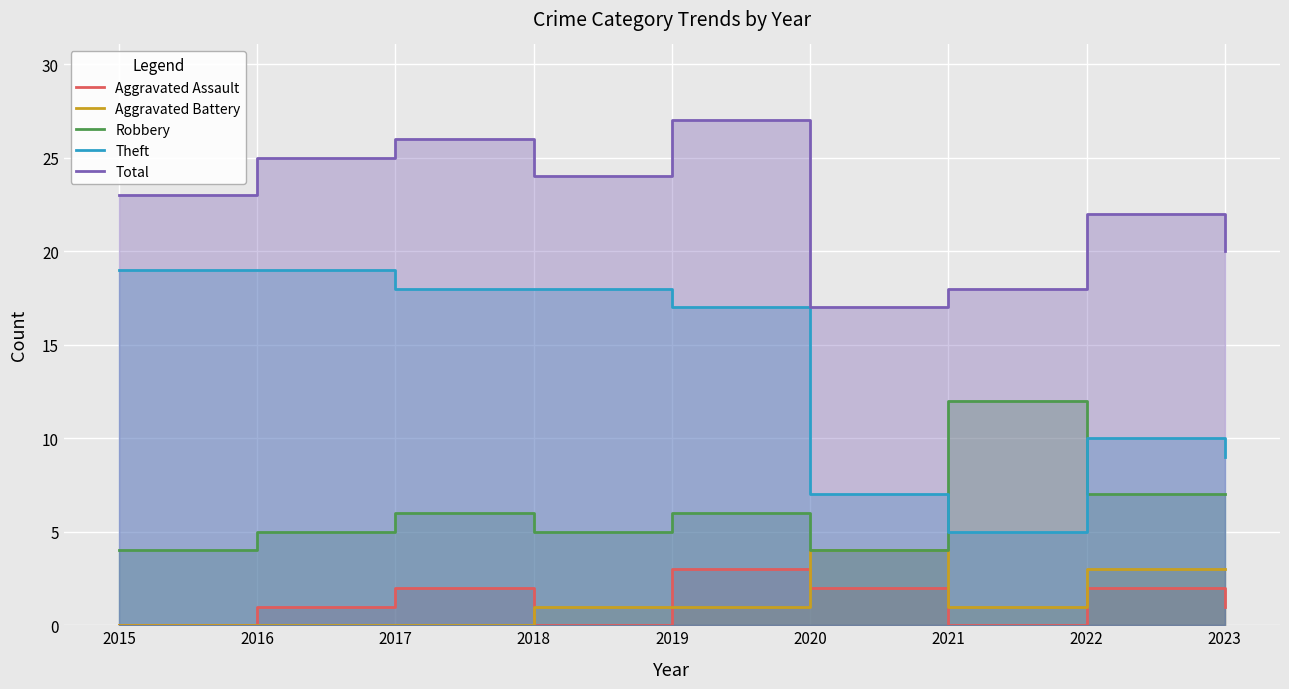

What is the difference between the maximum and minimum values in the Aggravated Assault series?

3